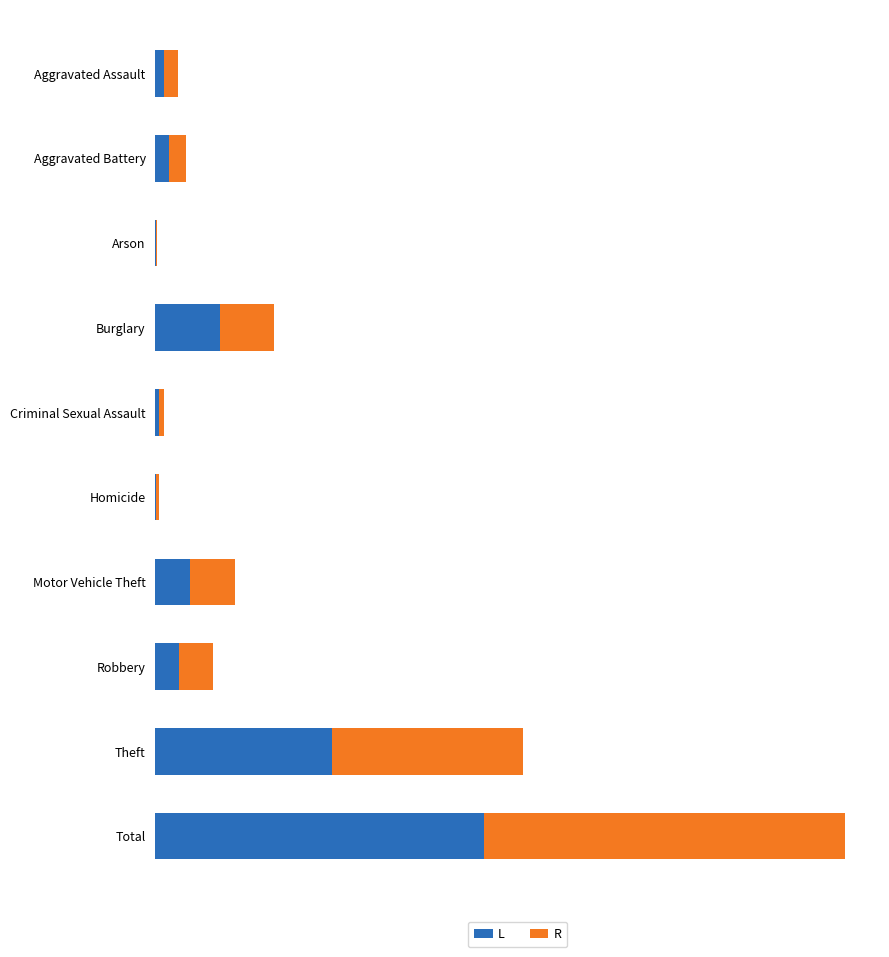

What are all the series names shown in the legend?

L, R